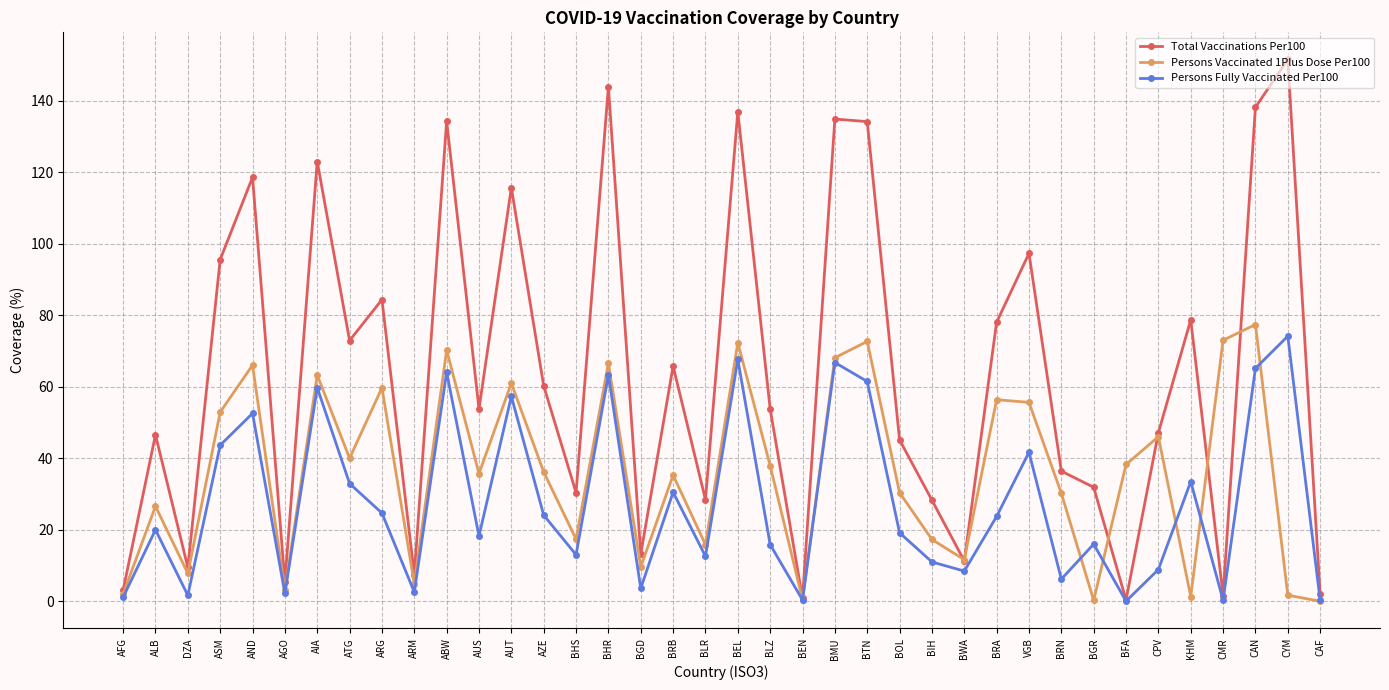

What is the label of the 38th point from the right?

AFG